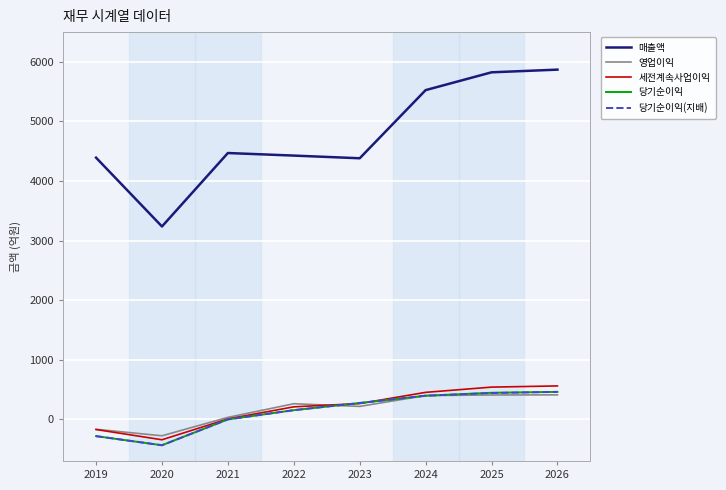

What is the greatest value displayed?

5870